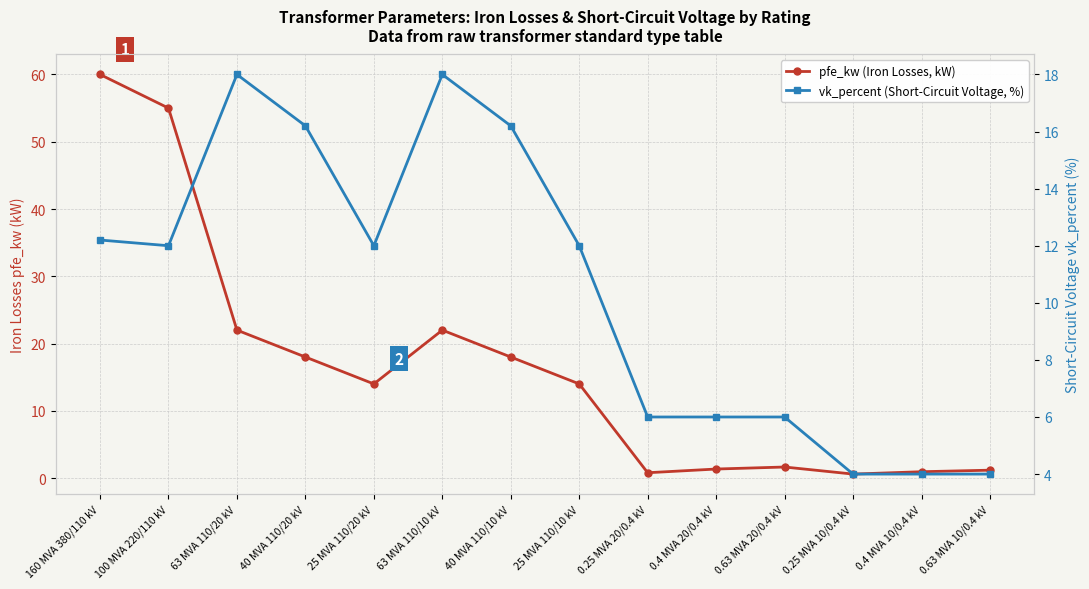

Reading left to right, what are all the values shown in this chart?

pfe_kw (Iron Losses, kW): 160 MVA 380/110 kV=60.0	100 MVA 220/110 kV=55.0	63 MVA 110/20 kV=22.0	40 MVA 110/20 kV=18.0	25 MVA 110/20 kV=14.0	63 MVA 110/10 kV=22.0	40 MVA 110/10 kV=18.0	25 MVA 110/10 kV=14.0	0.25 MVA 20/0.4 kV=0.8	0.4 MVA 20/0.4 kV=1.4	0.63 MVA 20/0.4 kV=1.6	0.25 MVA 10/0.4 kV=0.6	0.4 MVA 10/0.4 kV=0.9	0.63 MVA 10/0.4 kV=1.2
vk_percent (Short-Circuit Voltage, %): 160 MVA 380/110 kV=12.2	100 MVA 220/110 kV=12.0	63 MVA 110/20 kV=18.0	40 MVA 110/20 kV=16.2	25 MVA 110/20 kV=12.0	63 MVA 110/10 kV=18.0	40 MVA 110/10 kV=16.2	25 MVA 110/10 kV=12.0	0.25 MVA 20/0.4 kV=6.0	0.4 MVA 20/0.4 kV=6.0	0.63 MVA 20/0.4 kV=6.0	0.25 MVA 10/0.4 kV=4.0	0.4 MVA 10/0.4 kV=4.0	0.63 MVA 10/0.4 kV=4.0